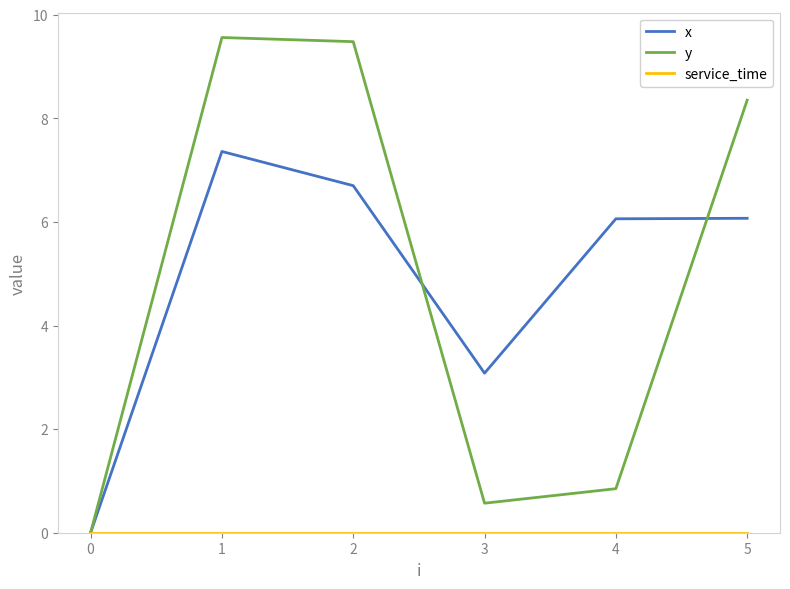

Where is the first local minimum for y?

3